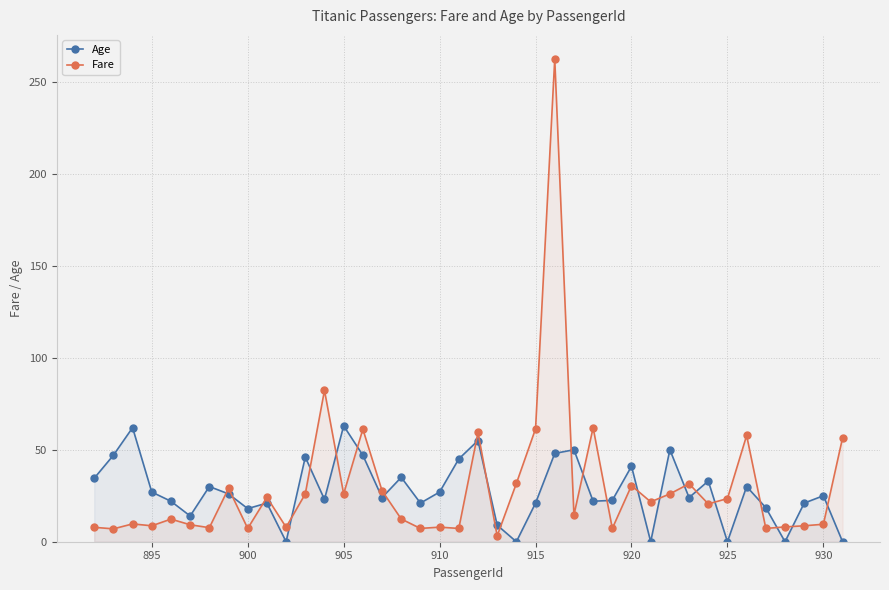

True or false: Fare has more than 2 interior local peaks.

True